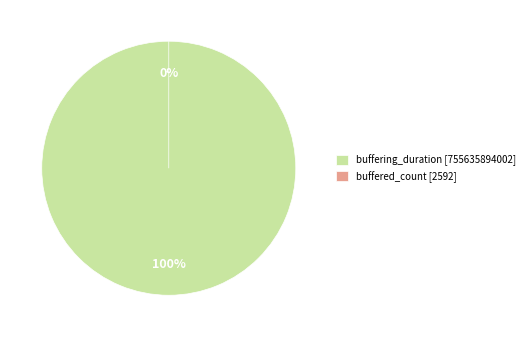

To the nearest percent, what is the difference between the buffering_duration and buffered_count slice percentages?

100%